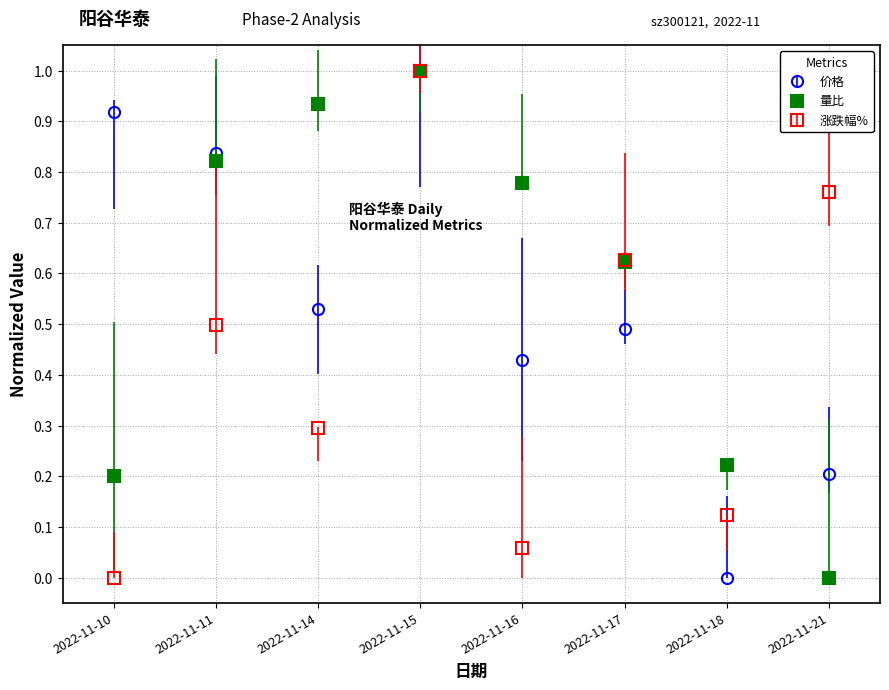

At how many categories does at least one series exceed 0?

8